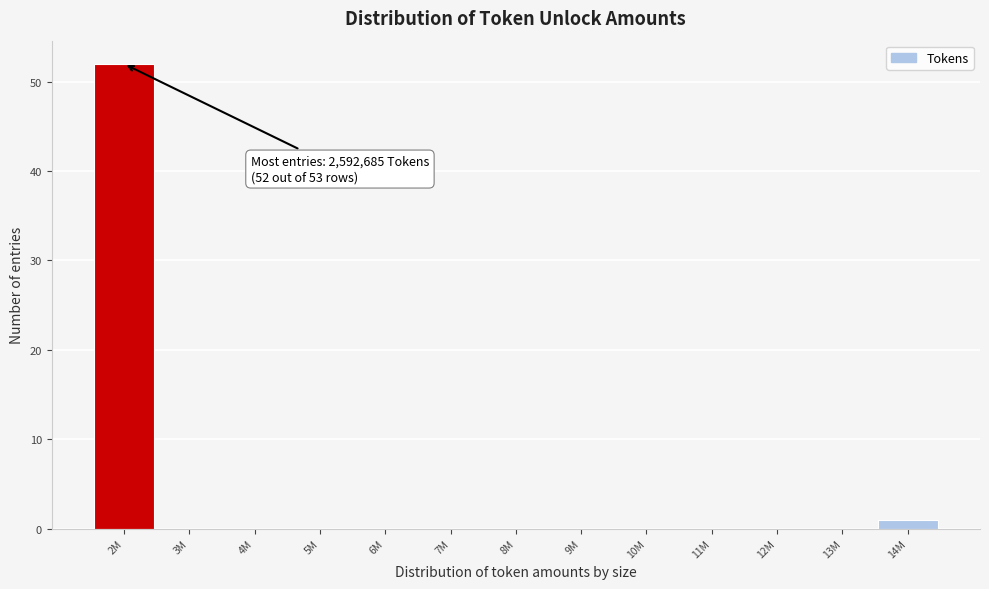

Reading right to left, transcribe all the data shown in this chart.

14M=1	13M=0	12M=0	11M=0	10M=0	9M=0	8M=0	7M=0	6M=0	5M=0	4M=0	3M=0	2M=52